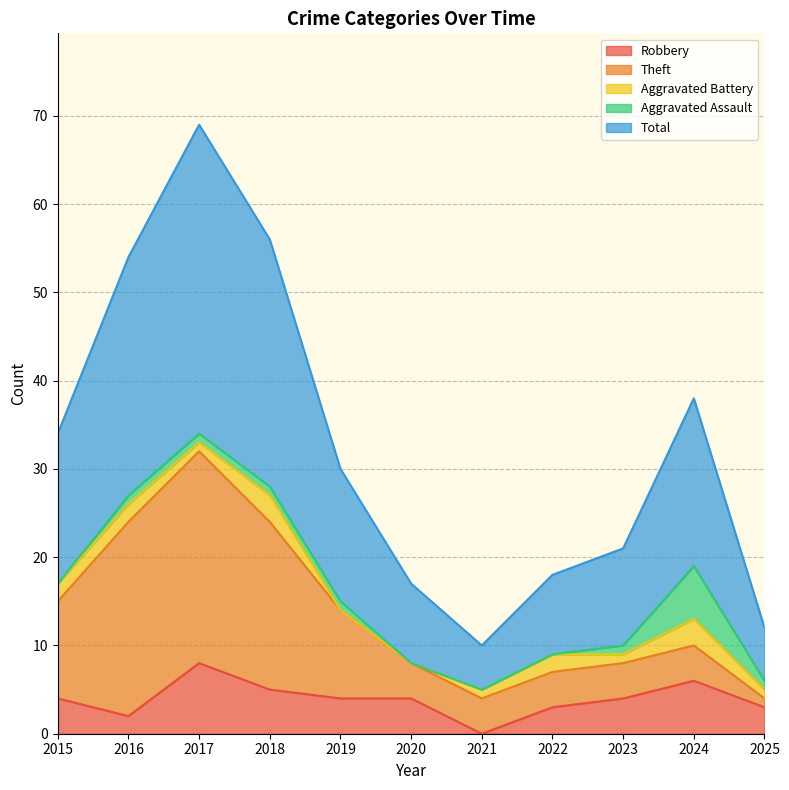

At which category does Total reach its first local peak?

2017